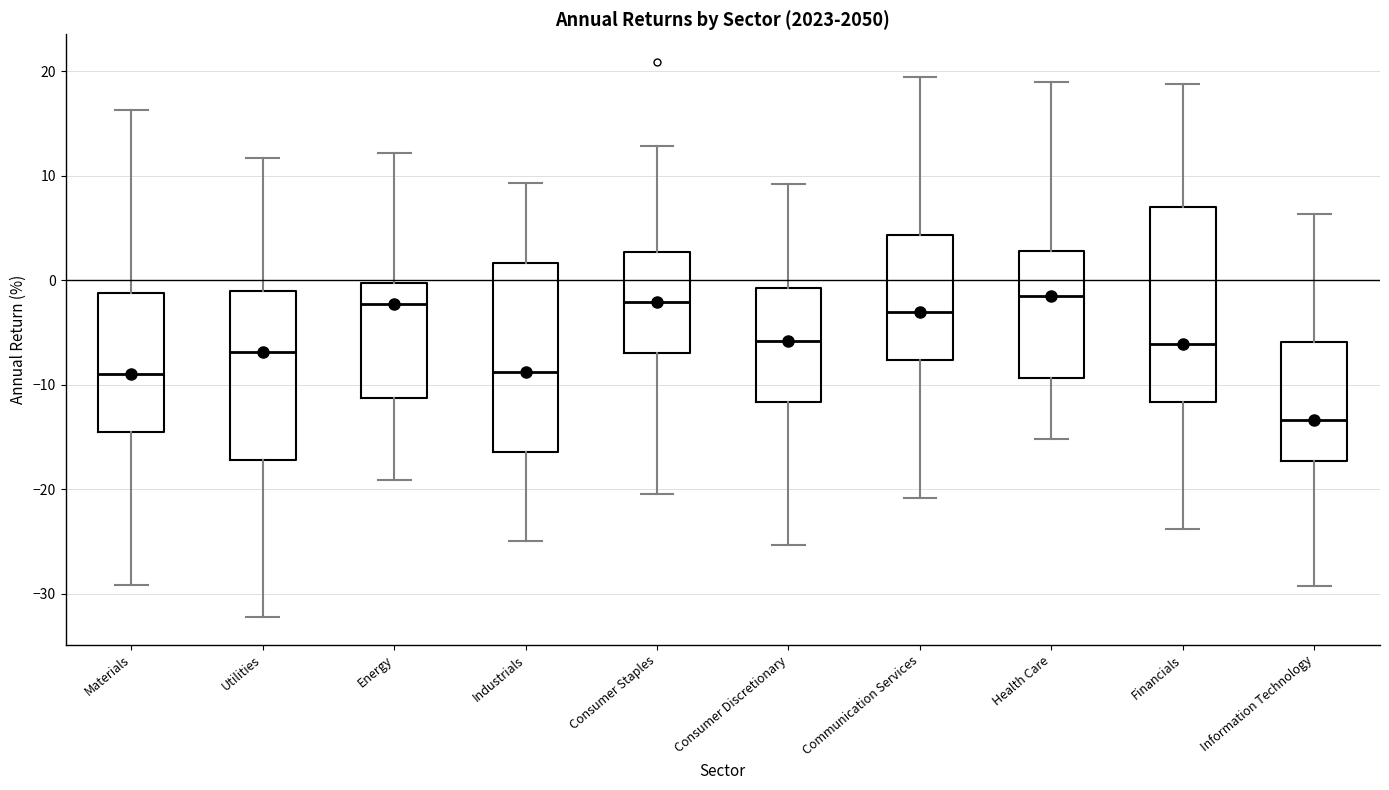

Reading left to right, transcribe this box plot: for each box, give where its median line is, the range the box spans, and where its two whiskers end, as read against the y-axis. The values are not printed on the chart, so give them approximately, as read against the axis.

Materials: median -9, box -15 to -1, whiskers -29 to 16
Utilities: median -7, box -17 to -1, whiskers -32 to 12
Energy: median -2, box -11 to 0, whiskers -19 to 12
Industrials: median -9, box -16 to 2, whiskers -25 to 9
Consumer Staples: median -2, box -7 to 3, whiskers -20 to 13
Consumer Discretionary: median -6, box -12 to -1, whiskers -25 to 9
Communication Services: median -3, box -8 to 4, whiskers -21 to 19
Health Care: median -2, box -9 to 3, whiskers -15 to 19
Financials: median -6, box -12 to 7, whiskers -24 to 19
Information Technology: median -13, box -17 to -6, whiskers -29 to 6